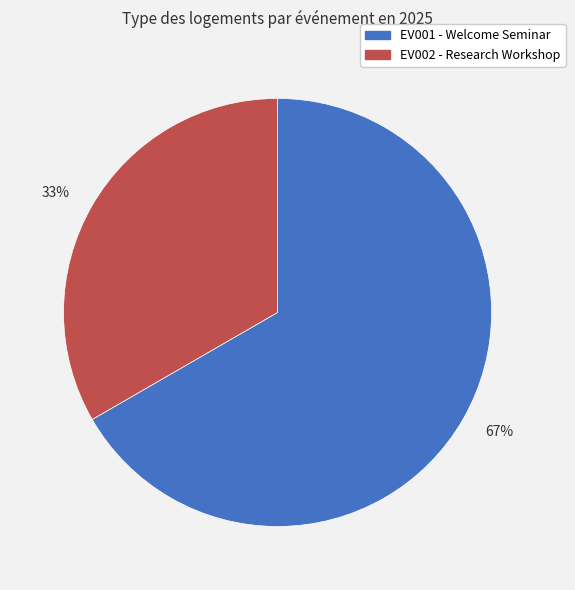

Which slice represents more than half of the pie?

67%